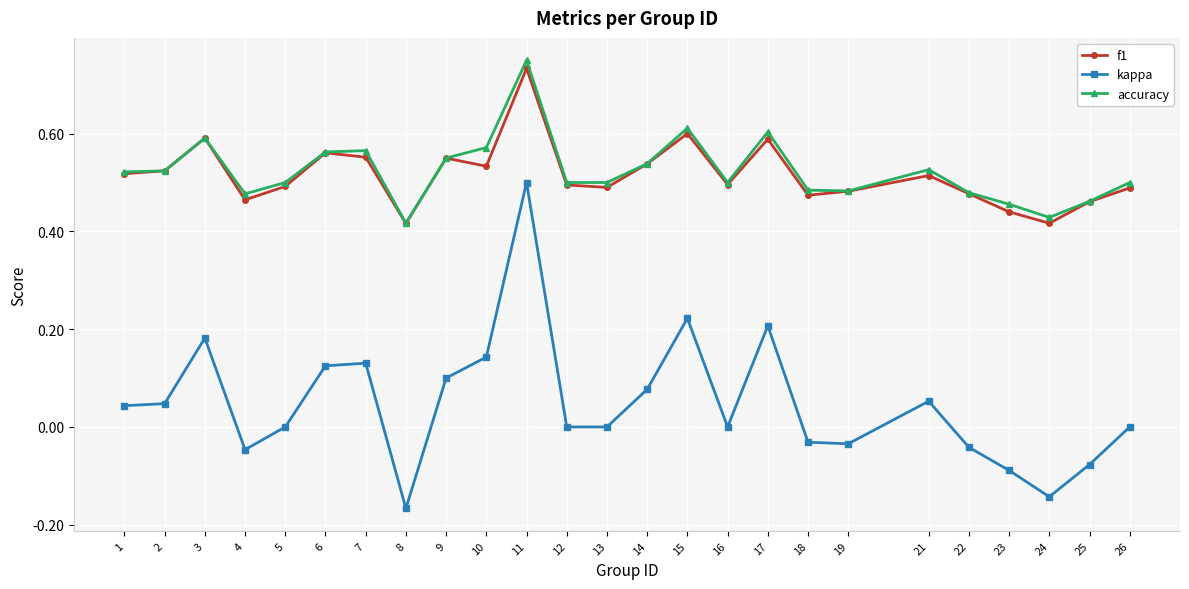

Which category has the lowest value across all series?

8